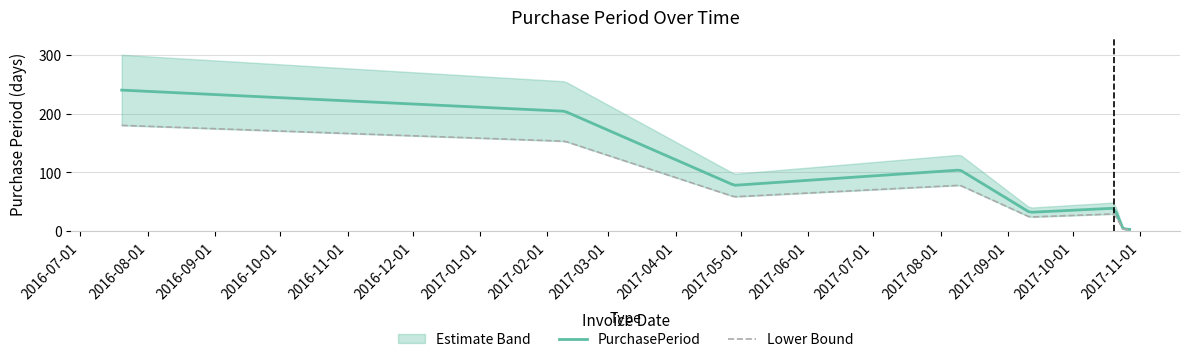

What value does the data have at 2017-08-10, to the nearest 50?

100